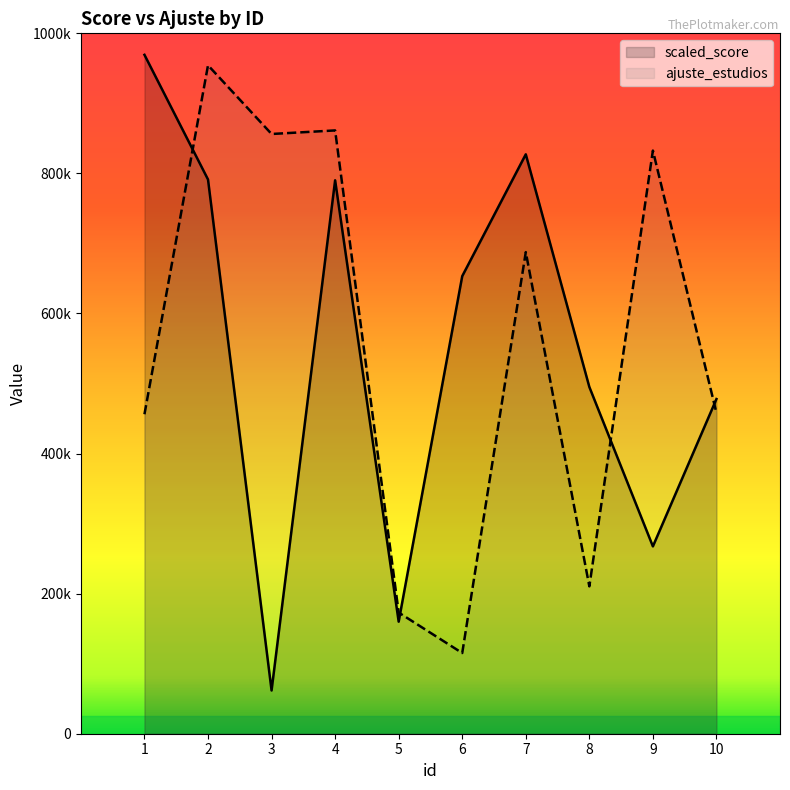

Where do scaled_score and ajuste_estudios first cross each other?

1 and 2